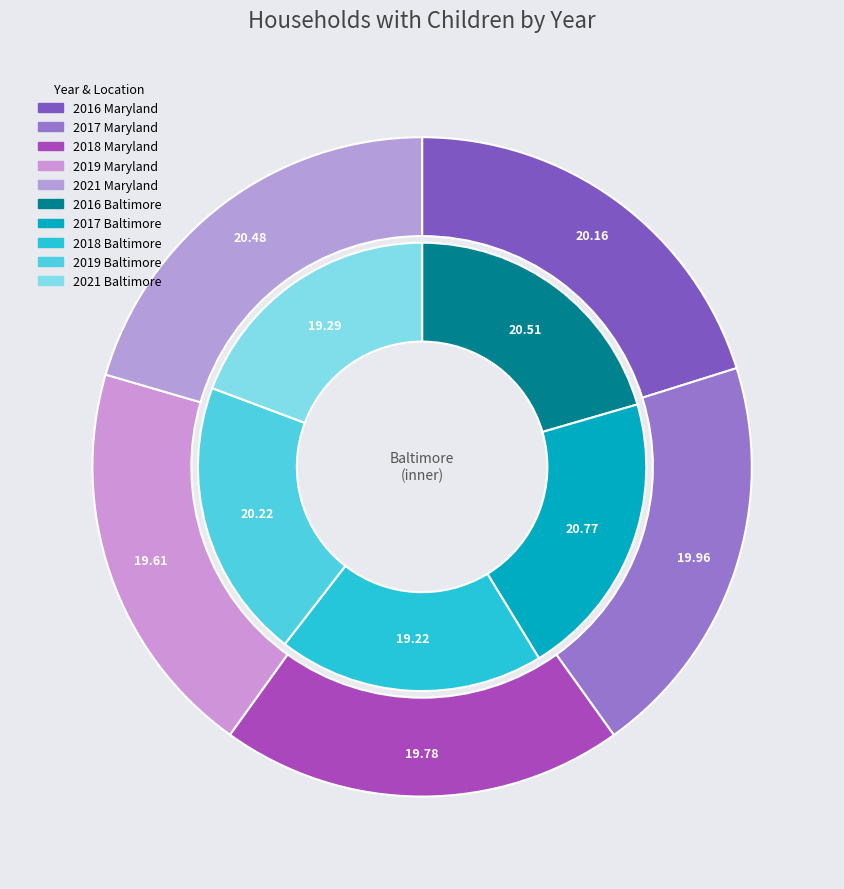

True or false: 2019 accounts for 6% of the total.

False